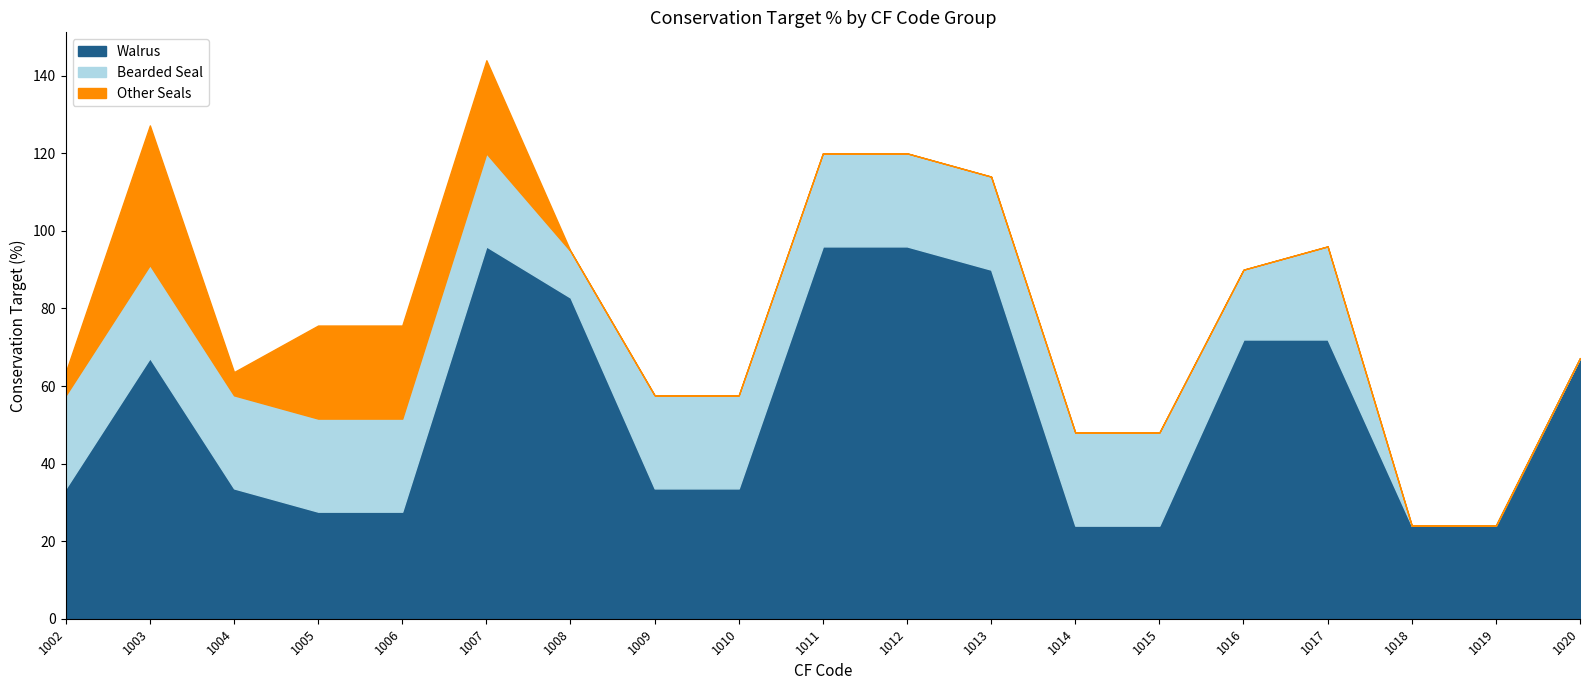

Reading left to right, what are all the values shown in this chart?

Walrus: 33.6	67.2	33.6	27.6	27.6	96.0	82.8	33.6	33.6	96.0	96.0	90.0	24.0	24.0	72.0	72.0	24.0	24.0	67.2
Bearded Seal: 24.0	24.0	24.0	24.0	24.0	24.0	12.0	24.0	24.0	24.0	24.0	24.0	24.0	24.0	18.0	24.0	0.0	0.0	0.0
Other Seals: 6.0	36.0	6.0	24.0	24.0	24.0	0.0	0.0	0.0	0.0	0.0	0.0	0.0	0.0	0.0	0.0	0.0	0.0	0.0